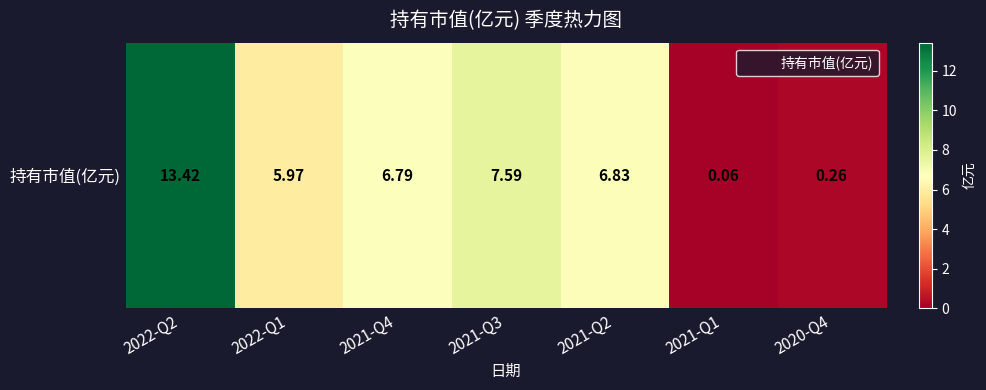

The value at 2020-Q4 is 0.1. True or false?

False